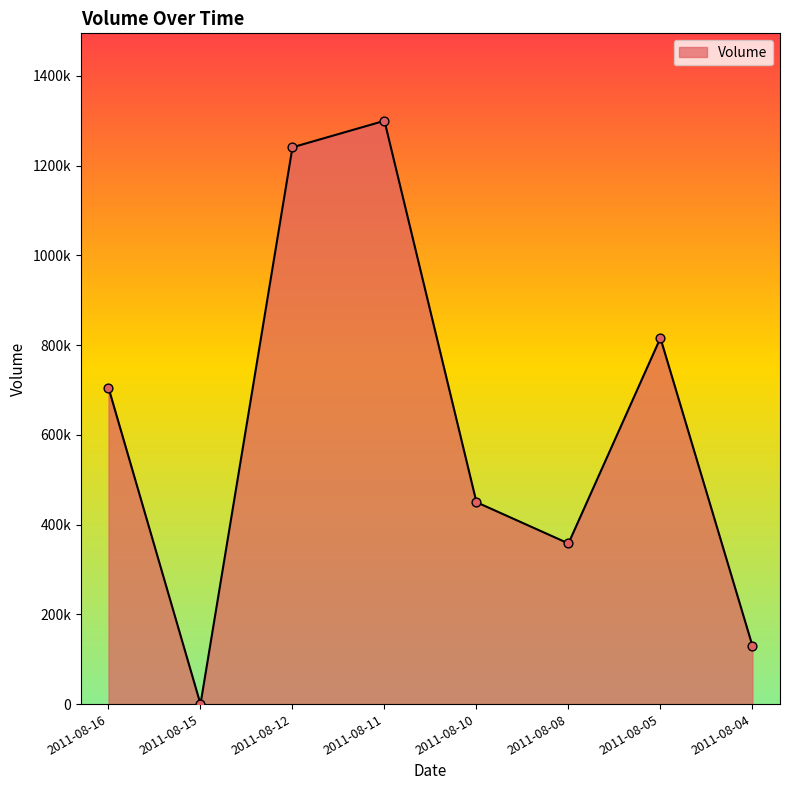

Does the chart have visible grid lines?

No